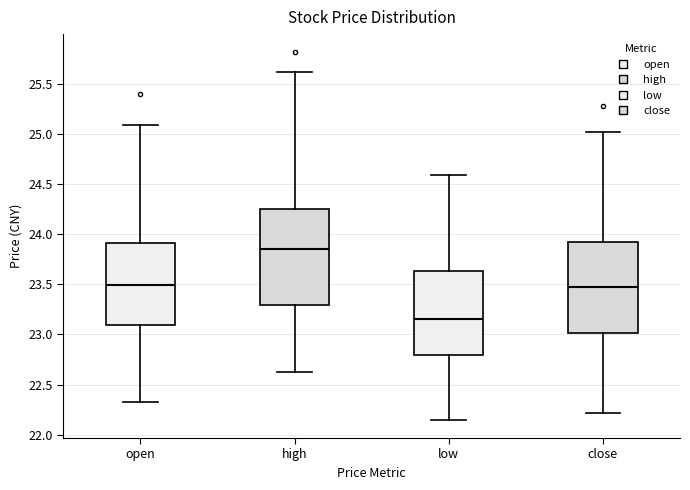

Reading left to right, transcribe this box plot: for each box, give where its median line is, the range the box spans, and where its two whiskers end, as read against the y-axis. The values are not printed on the chart, so give them approximately, as read against the axis.

open: median 23.50, box 23.10 to 23.90, whiskers 22.35 to 25.10
high: median 23.85, box 23.30 to 24.25, whiskers 22.65 to 25.60
low: median 23.15, box 22.80 to 23.65, whiskers 22.15 to 24.60
close: median 23.45, box 23.00 to 23.90, whiskers 22.20 to 25.00